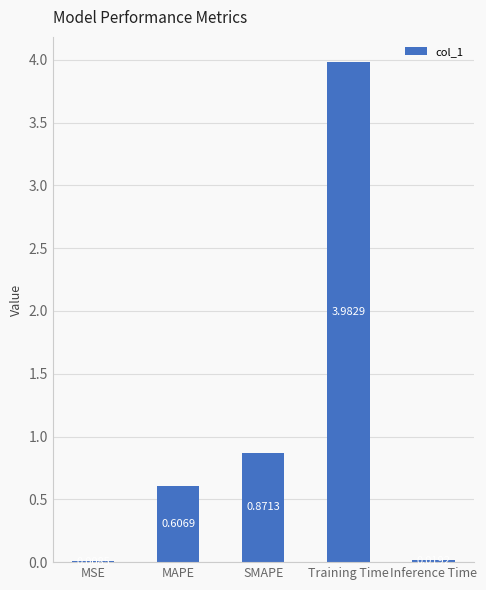

At which category does the chart reach its peak across all series?

Training Time